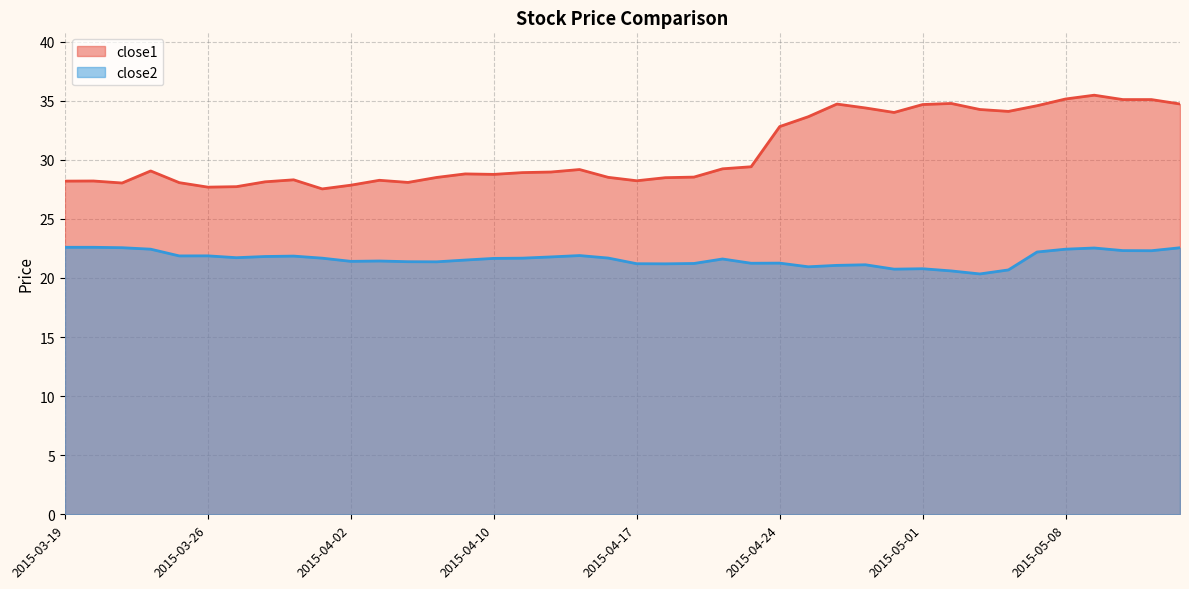

What is the minimum value for close2?

20.3